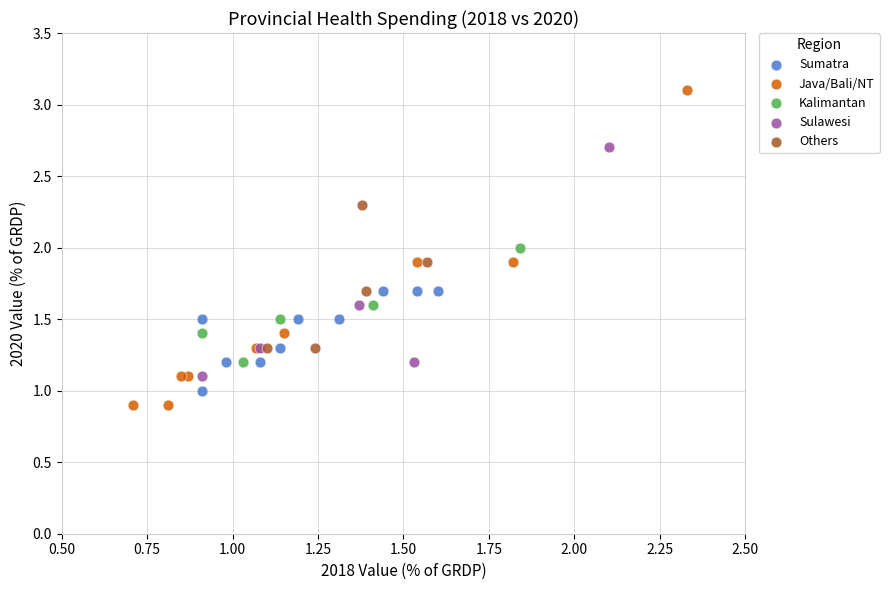

Which series reaches the maximum Y coordinate?

Java/Bali/NT